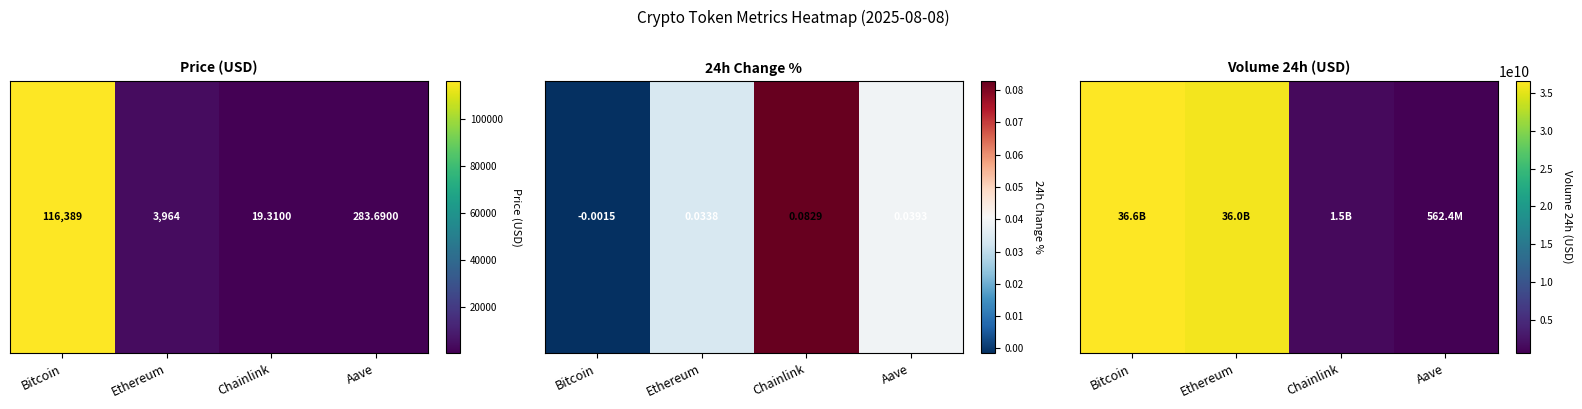

At how many categories does at least one series exceed 0?

3